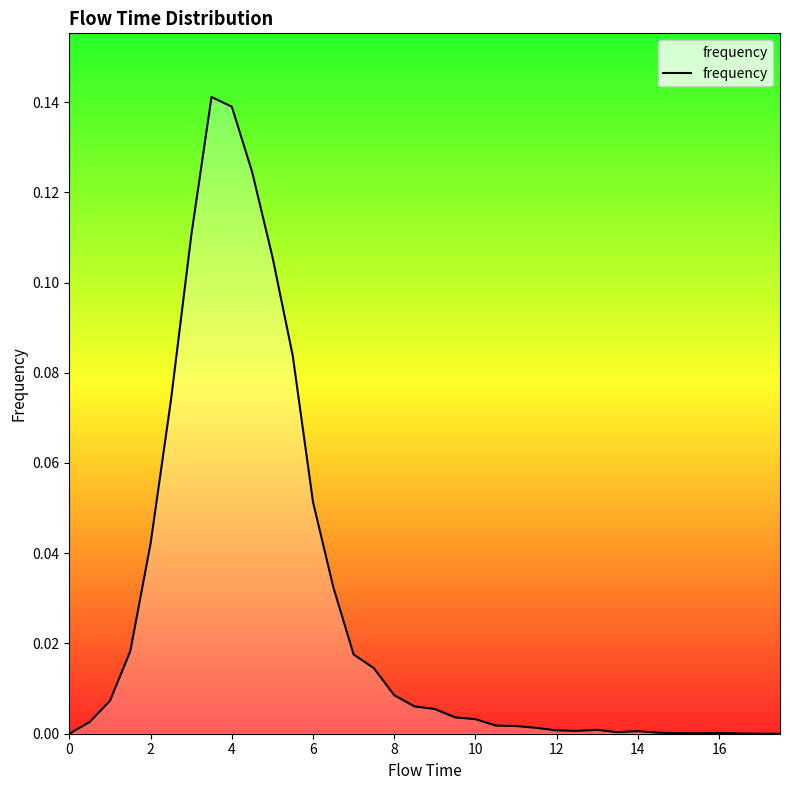

How many lines are shown in the chart?

1